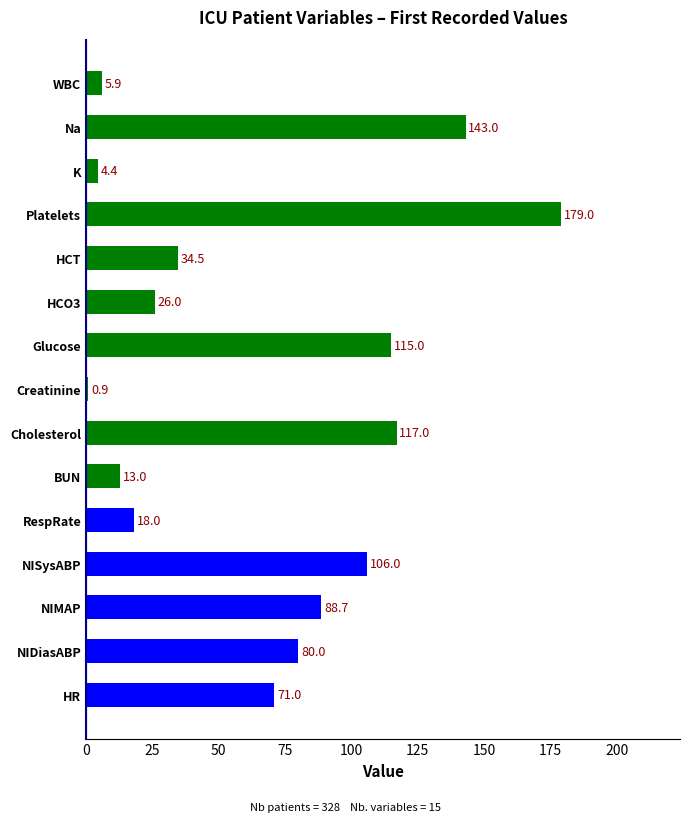

Reading top to bottom, transcribe all the data shown in this chart.

5.9	143.0	4.4	179.0	34.5	26.0	115.0	0.9	117.0	13.0	18.0	106.0	88.7	80.0	71.0